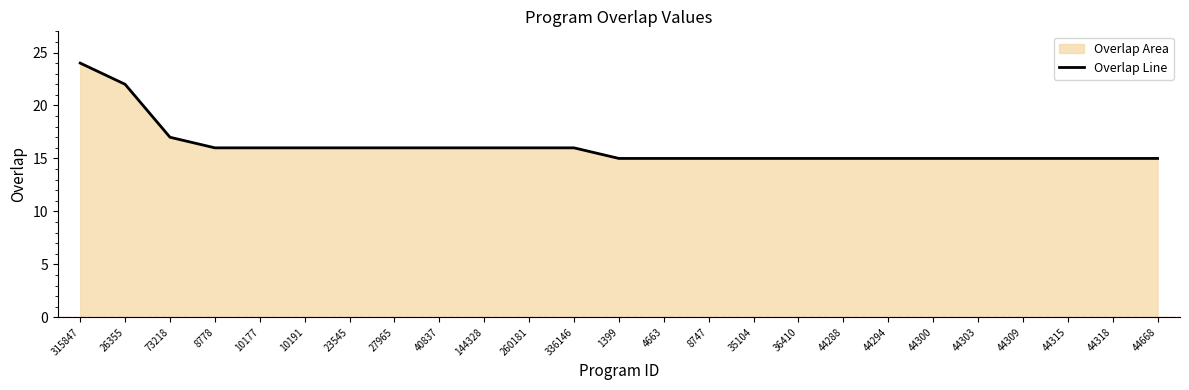

List the labels in order of value, smallest first.

1399, 4663, 8747, 35104, 36410, 44288, 44294, 44300, 44303, 44309, 44315, 44318, 44668, 8778, 10177, 10191, 23545, 27965, 40837, 144328, 260181, 336146, 73218, 26355, 315847